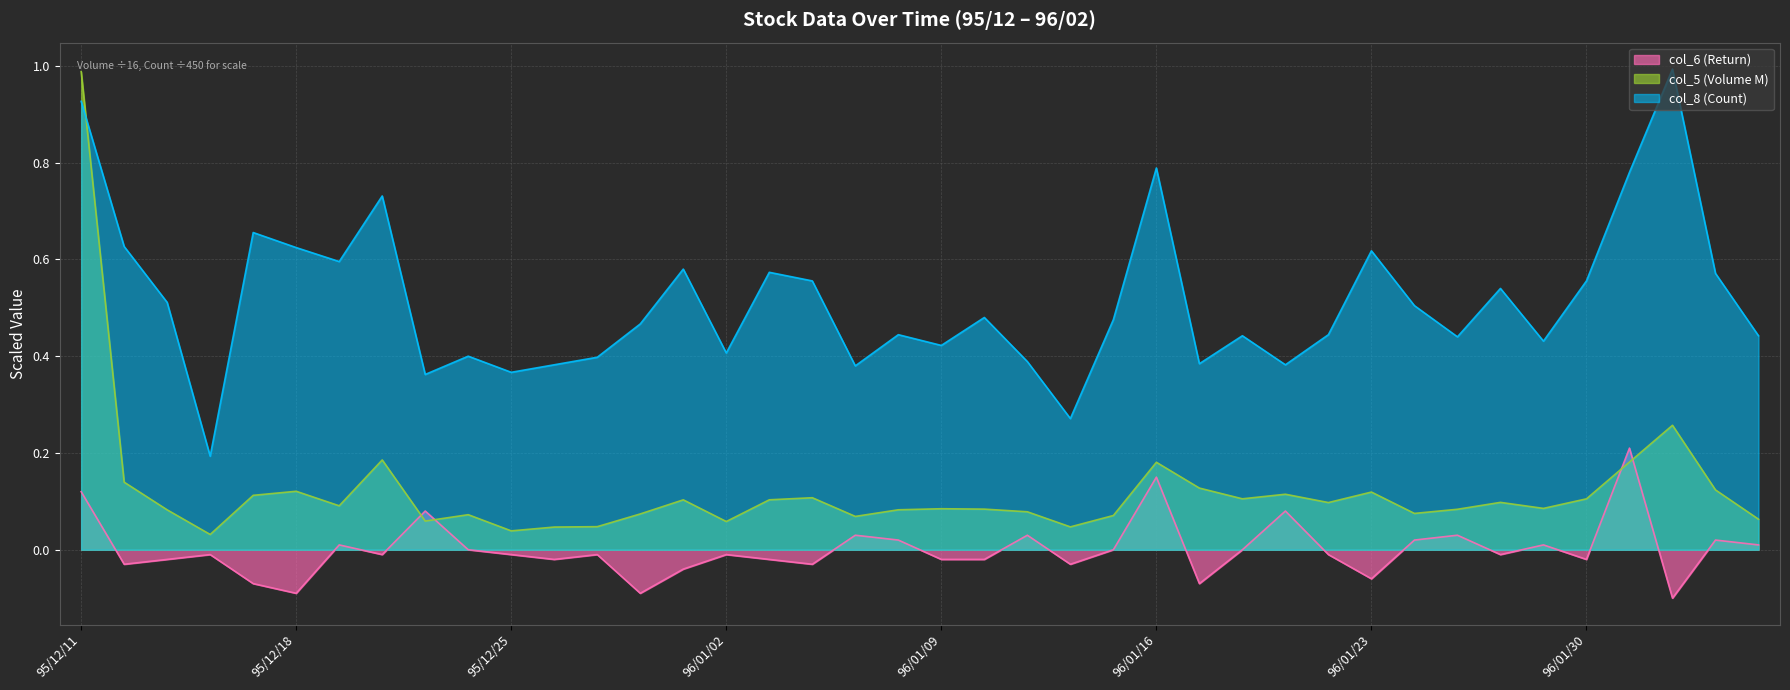

What is the difference between the highest and lowest values at 95/12/28?

0.6